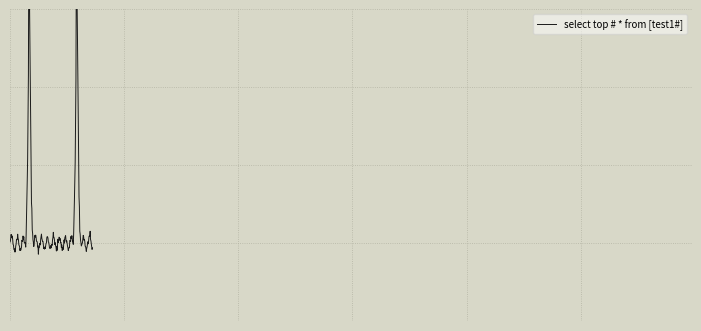

What is the greatest value displayed?

2